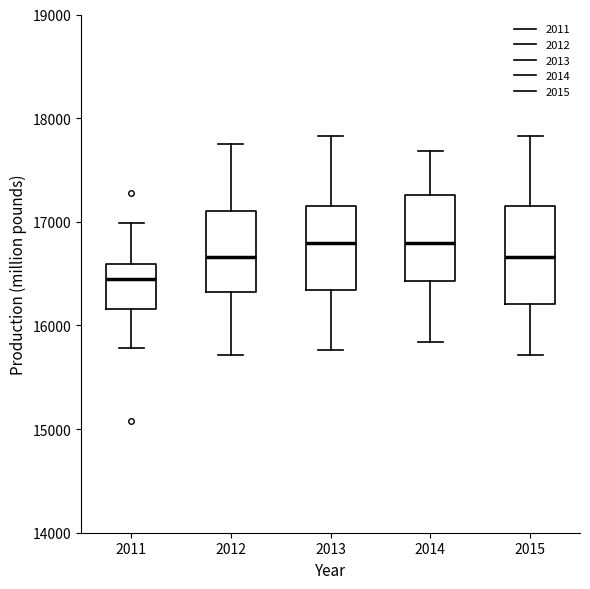

Where does the median line of the box at x = 2012 sit on the y-axis? The values are not printed on the chart, so give them approximately, as read against the axis.

16700